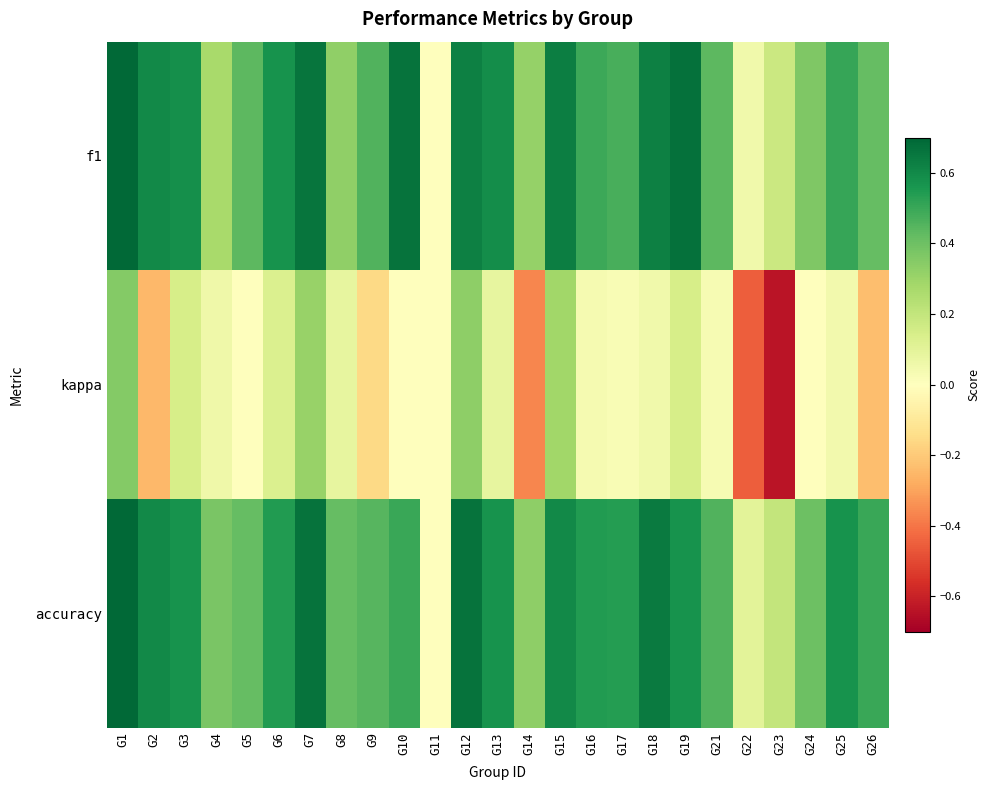

Reading left to right, extract all data points from this chart.

f1: G1=0.7	G2=0.6	G3=0.6	G4=0.3	G5=0.4	G6=0.6	G7=0.7	G8=0.3	G9=0.5	G10=0.7	G11=0.0	G12=0.6	G13=0.6	G14=0.3	G15=0.6	G16=0.5	G17=0.5	G18=0.6	G19=0.7	G21=0.4	G22=0.1	G23=0.2	G24=0.4	G25=0.5	G26=0.4
kappa: G1=0.4	G2=-0.2	G3=0.1	G4=0.1	G5=0.0	G6=0.1	G7=0.3	G8=0.1	G9=-0.2	G10=0.0	G11=0.0	G12=0.3	G13=0.1	G14=-0.4	G15=0.3	G16=0.0	G17=0.0	G18=0.1	G19=0.1	G21=0.0	G22=-0.5	G23=-0.6	G24=0.0	G25=0.0	G26=-0.2
accuracy: G1=0.7	G2=0.6	G3=0.6	G4=0.4	G5=0.4	G6=0.5	G7=0.7	G8=0.4	G9=0.4	G10=0.5	G11=0.0	G12=0.7	G13=0.6	G14=0.3	G15=0.6	G16=0.5	G17=0.5	G18=0.6	G19=0.6	G21=0.5	G22=0.1	G23=0.2	G24=0.4	G25=0.6	G26=0.5